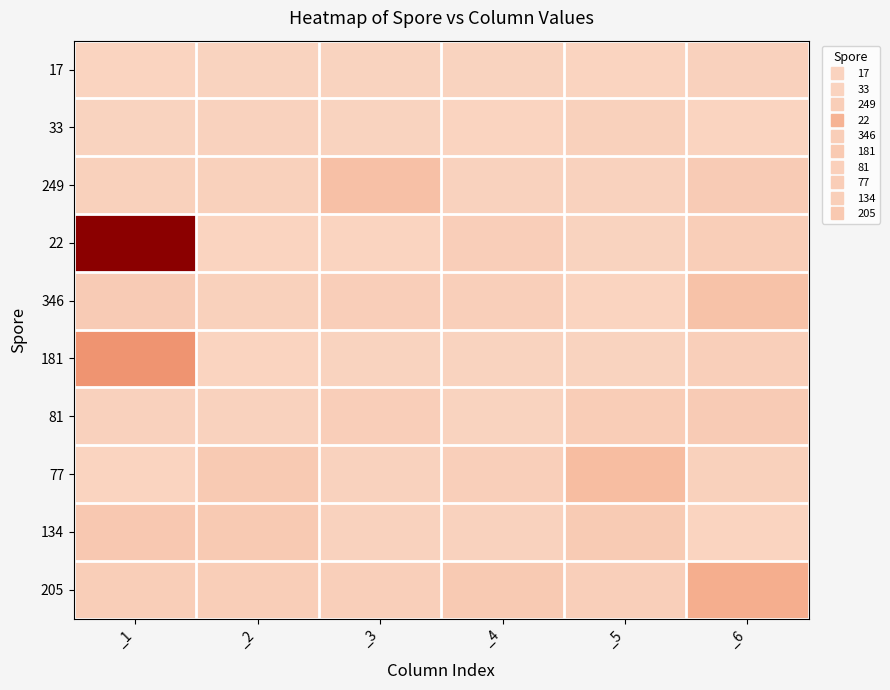

Between _2 and _5, which series saw the biggest shift?

77